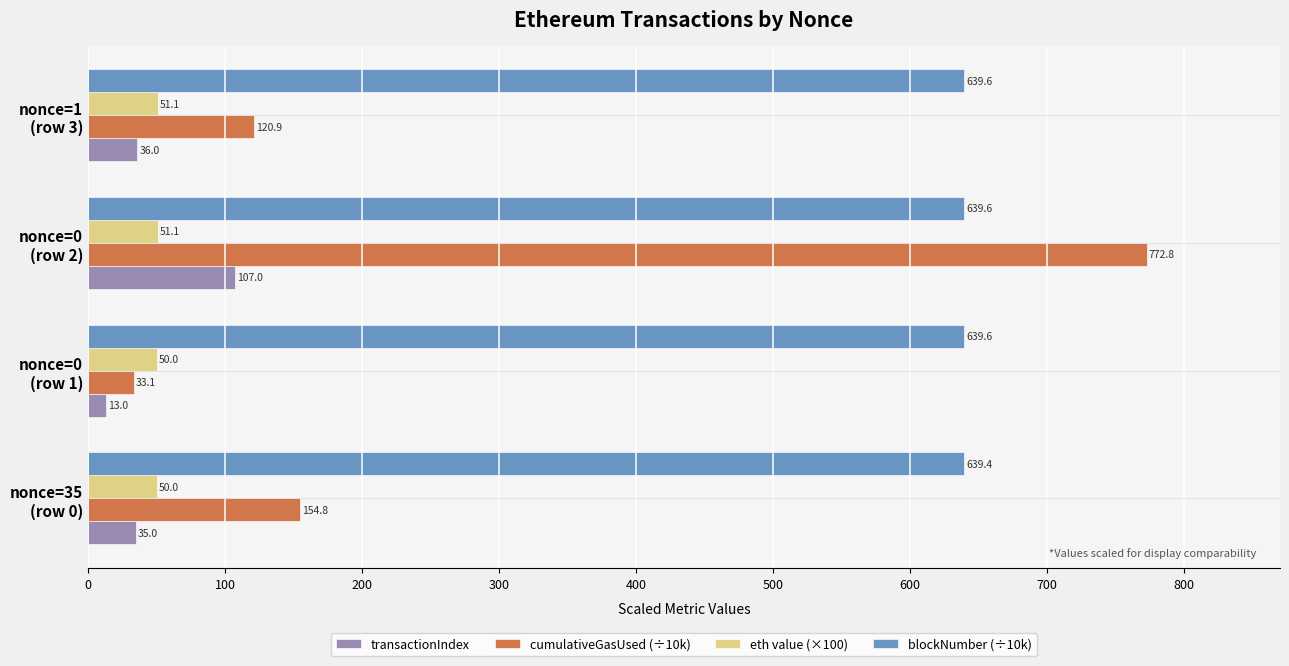

What is the highest value of the cumulativeGasUsed (÷10k) series?

772.8